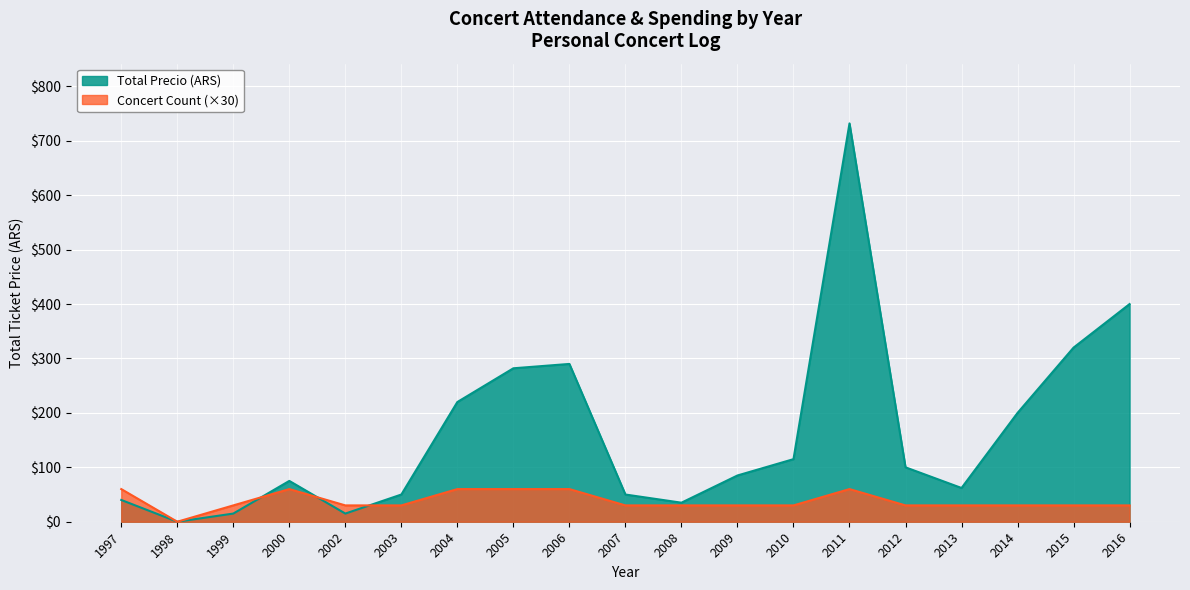

The Count series shows 50 at 2012. True or false?

False